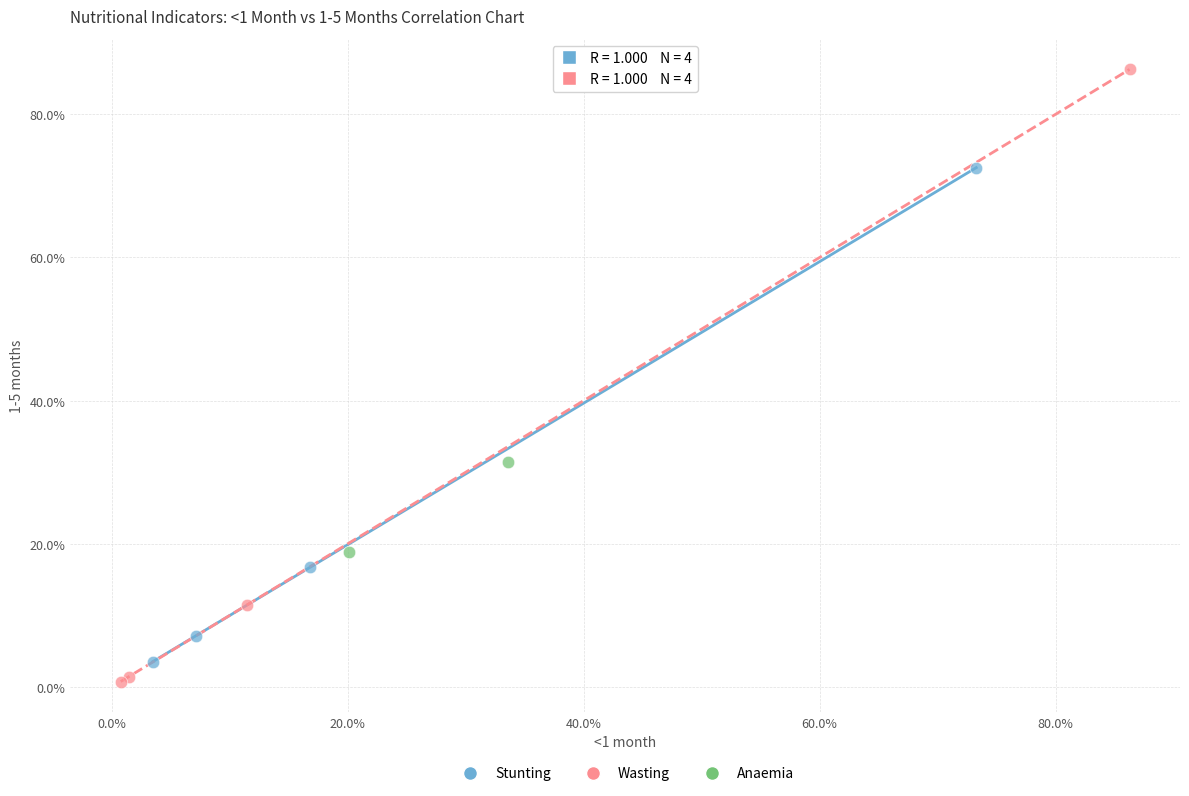

Which series reaches the maximum Y coordinate?

Wasting